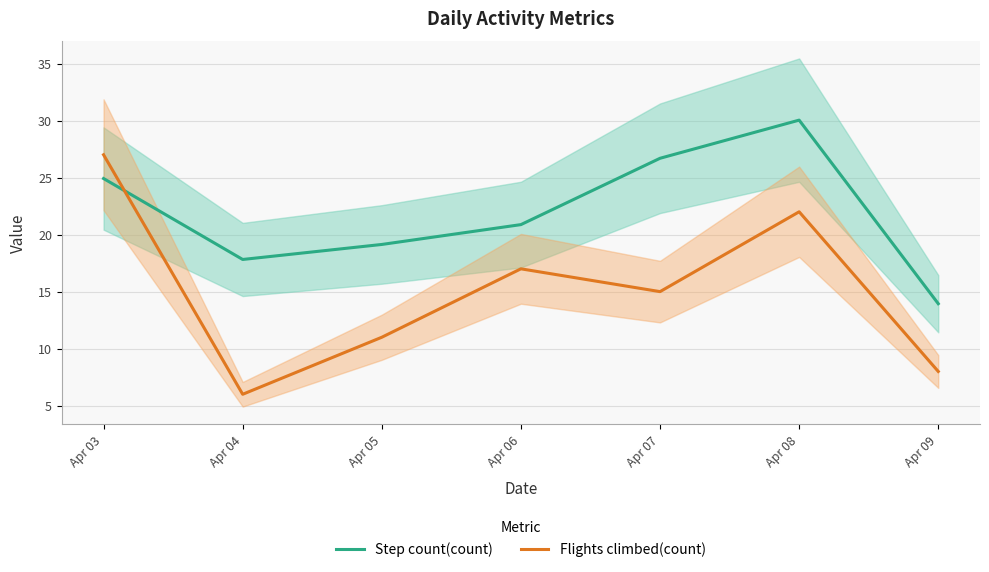

Rank the series by their average value, from highest to lowest.

Step count(count), Flights climbed(count)